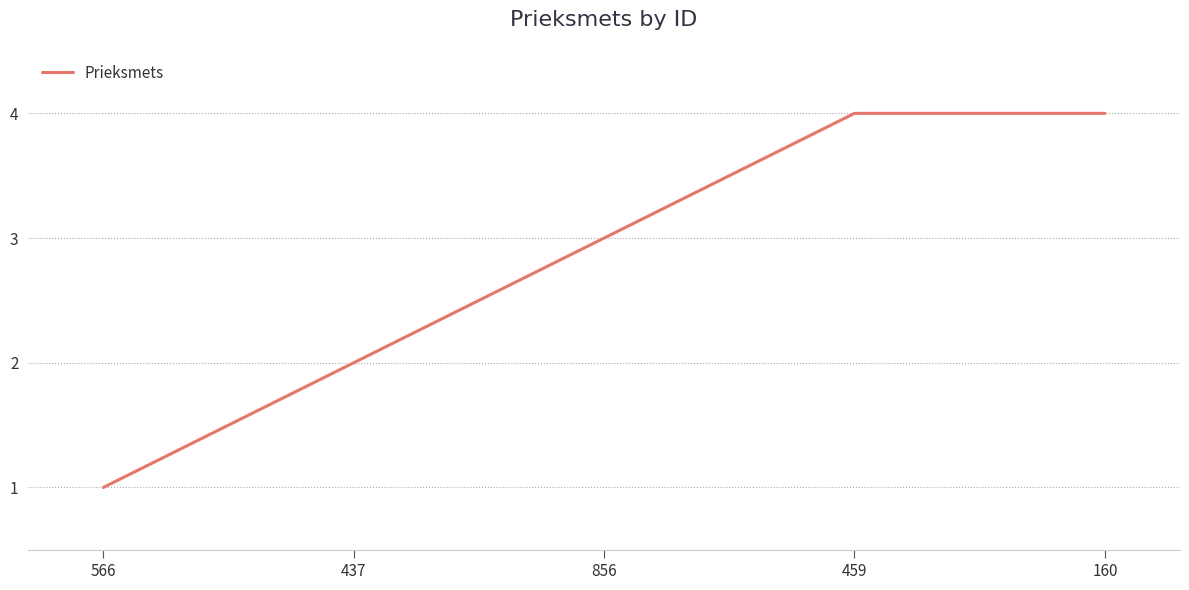

What is the sum of the values at 856 and 459?

7